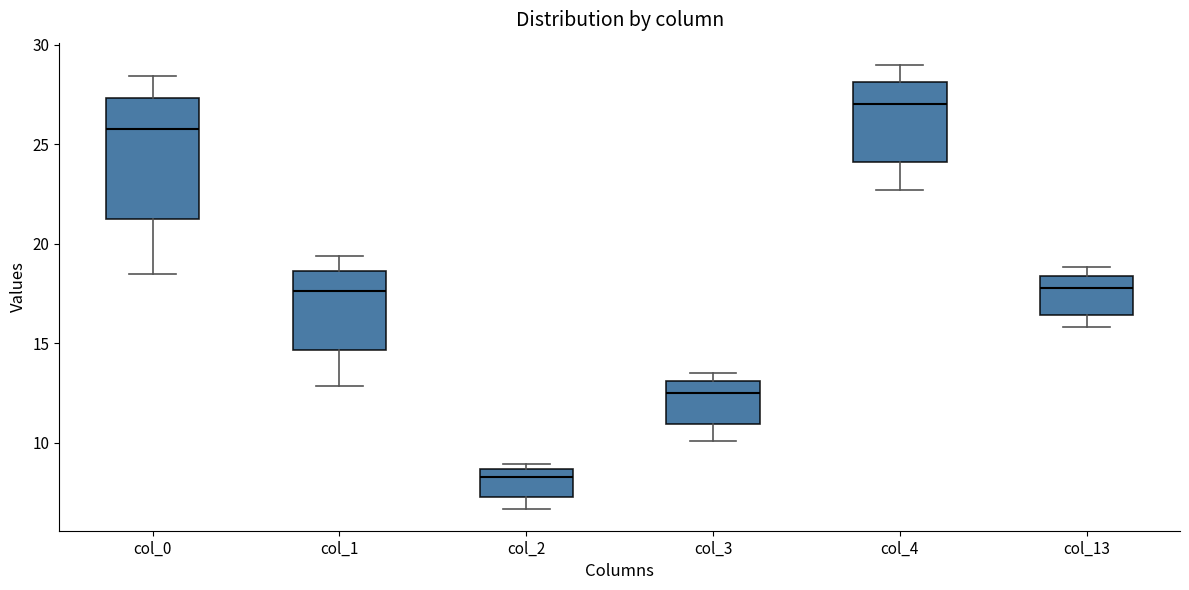

Reading left to right, read every box against the y-axis: the position of its median line, the range the box covers, and the ends of its whiskers. The values are not printed on the chart, so give them approximately, as read against the axis.

col_0: median 26.0, box 21.0 to 27.5, whiskers 18.5 to 28.5
col_1: median 17.5, box 14.5 to 18.5, whiskers 13.0 to 19.5
col_2: median 8.5 (just below the box's upper edge), box 7.5 to 8.5, whiskers 6.5 to 9.0
col_3: median 12.5, box 11.0 to 13.0, whiskers 10.0 to 13.5
col_4: median 27.0, box 24.0 to 28.0, whiskers 22.5 to 29.0
col_13: median 18.0, box 16.5 to 18.5, whiskers 16.0 to 19.0